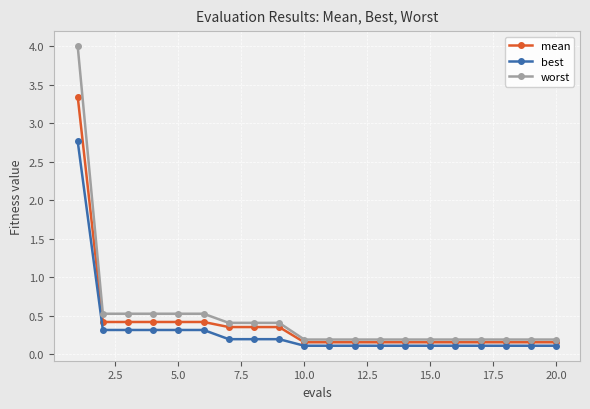

True or false: mean and worst cross at least once.

False